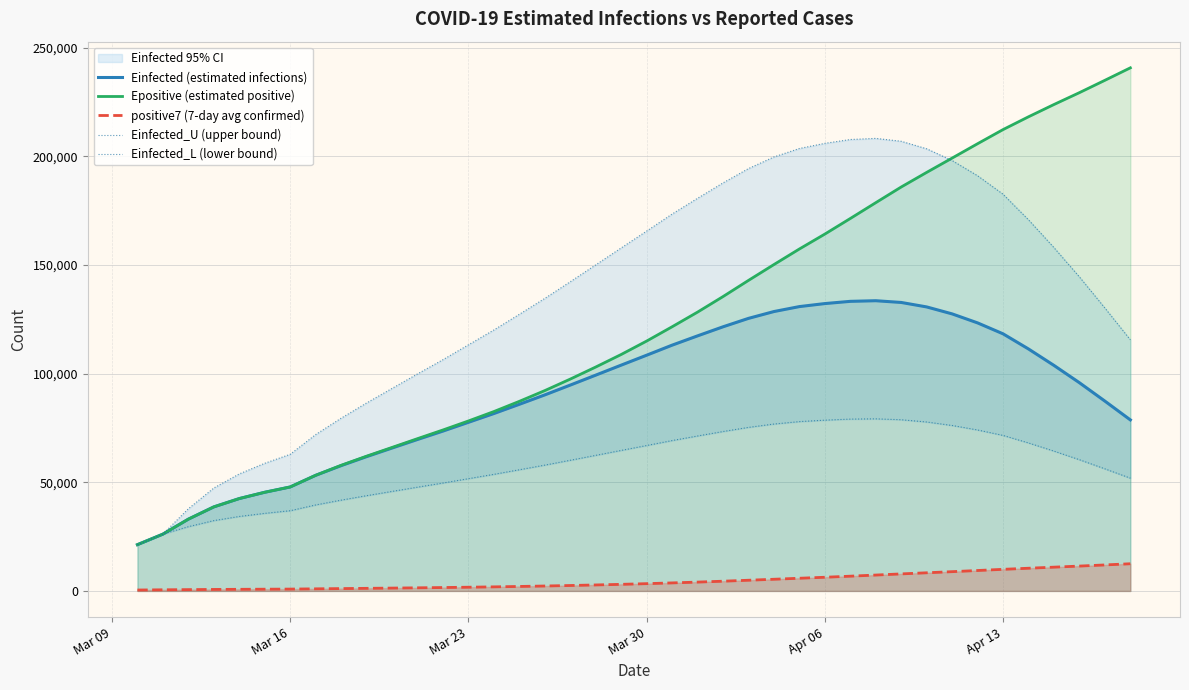

True or false: Einfected (estimated infections) and positive7 (7-day avg confirmed) intersect in this chart.

False